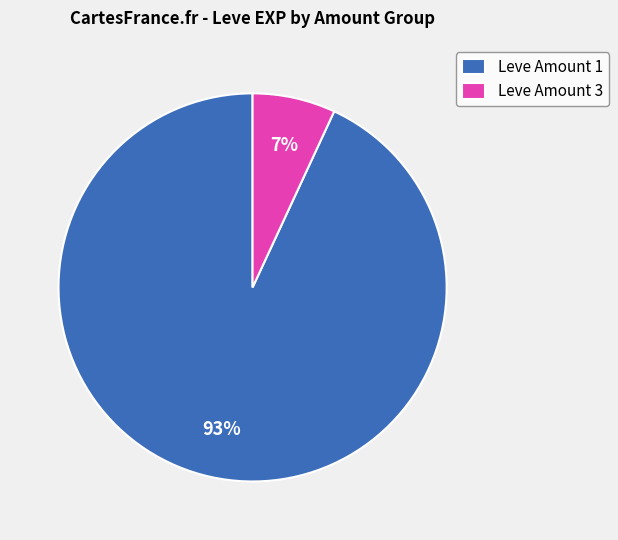

How many segments does this pie chart have?

2